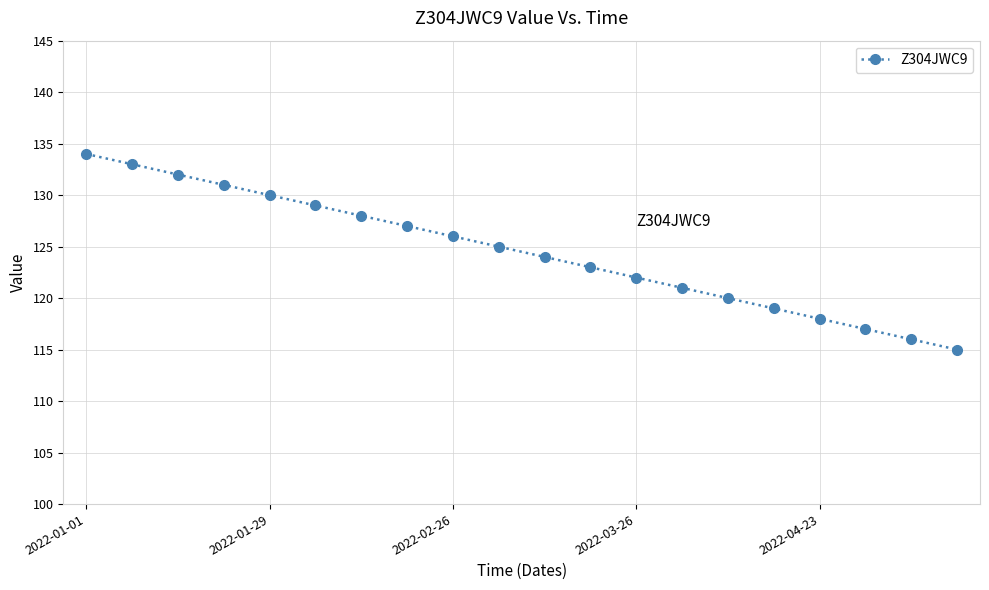

What is the difference between the maximum and second lowest values?

18